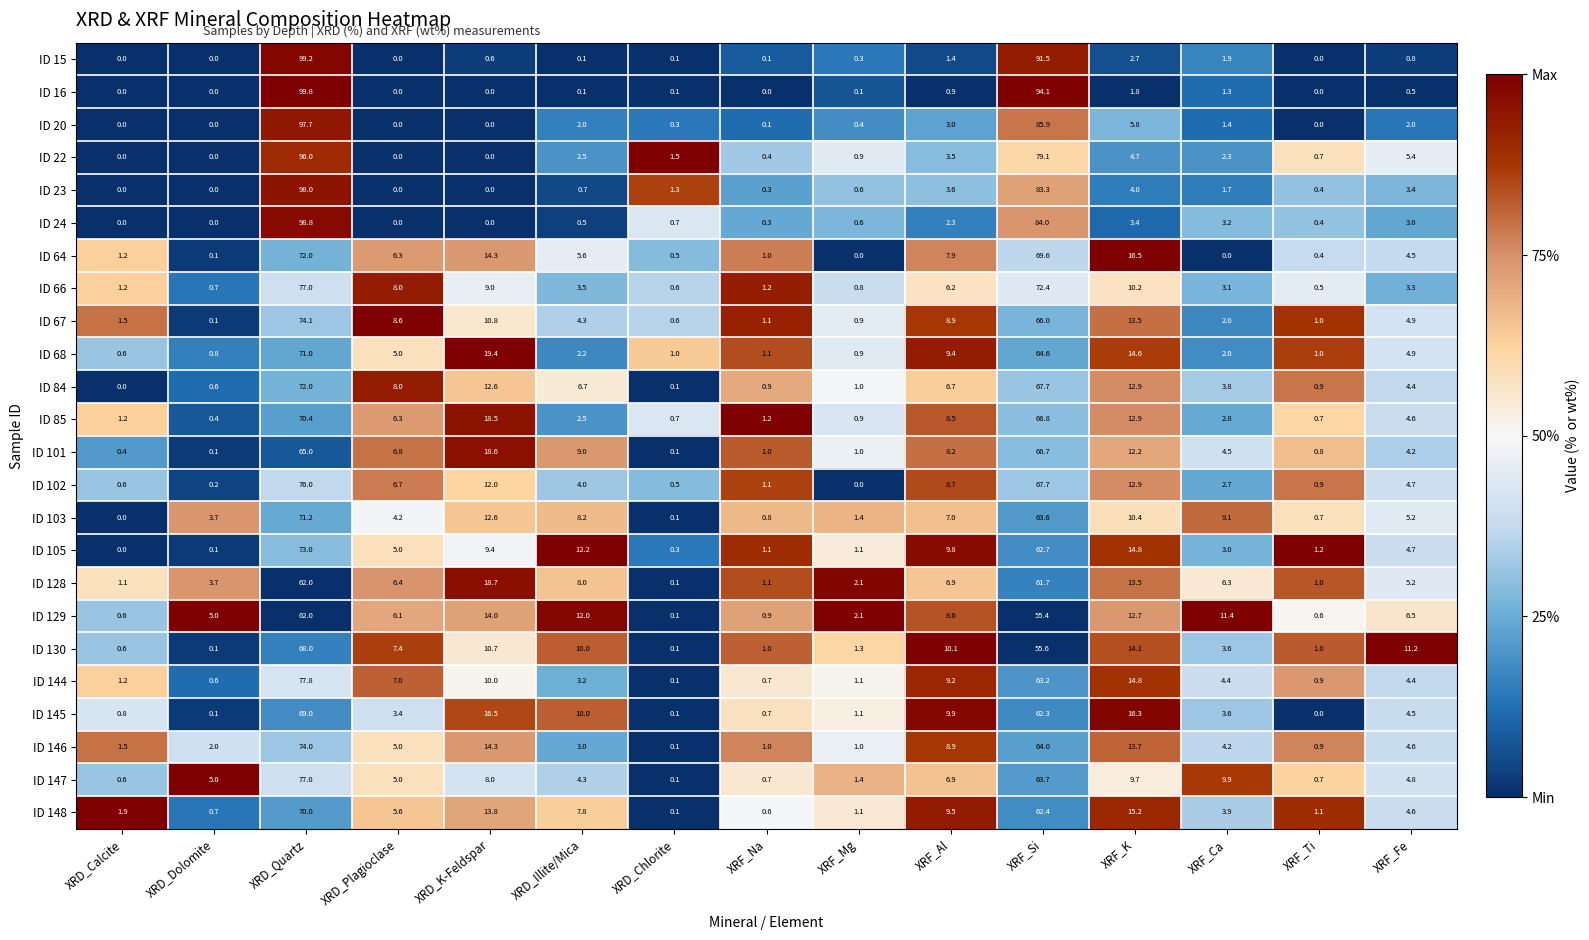

What is the total value across all series at XRF_Fe?

106.3